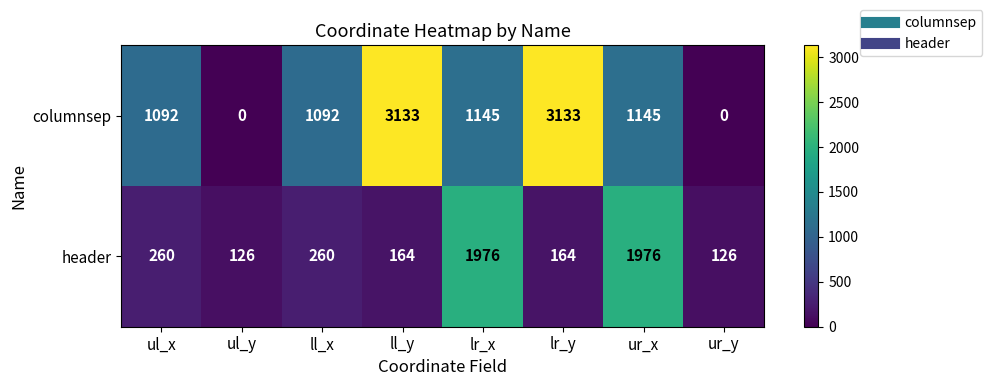

True or false: header has a value of 289 at lr_y.

False